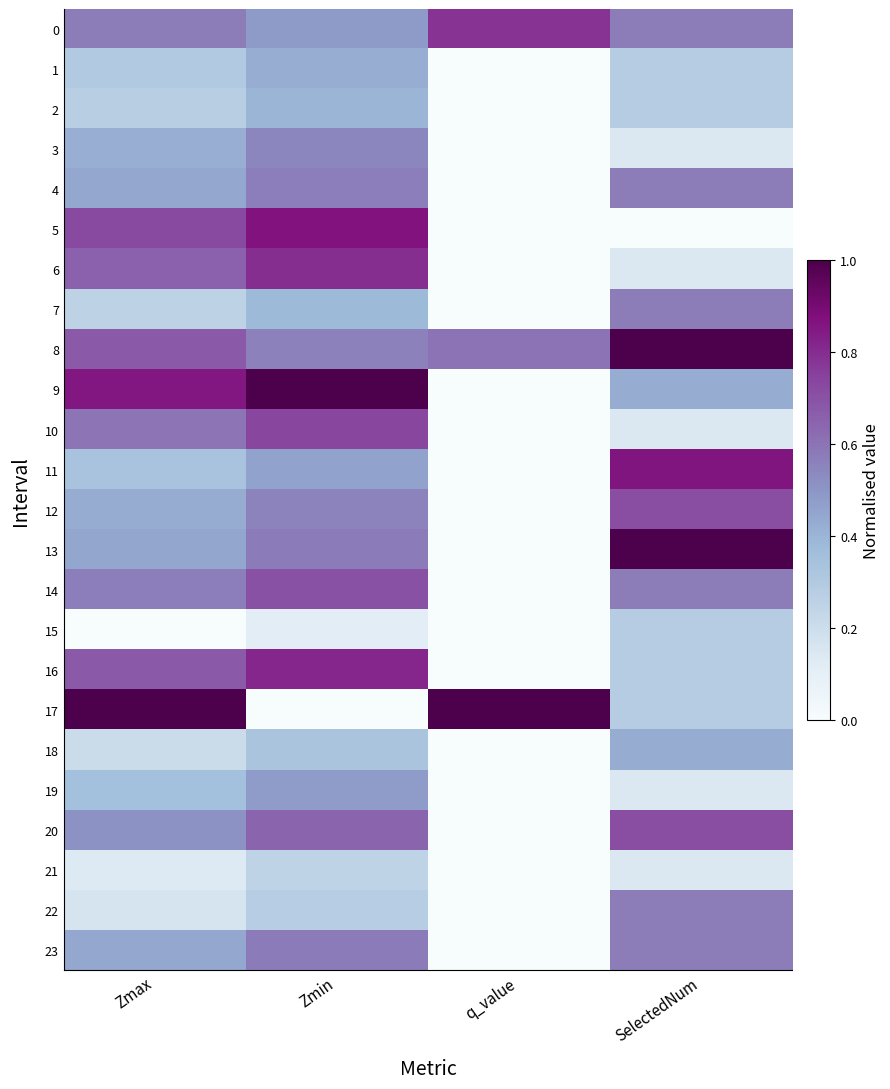

At which category is the sum across all series the highest?

Zmin